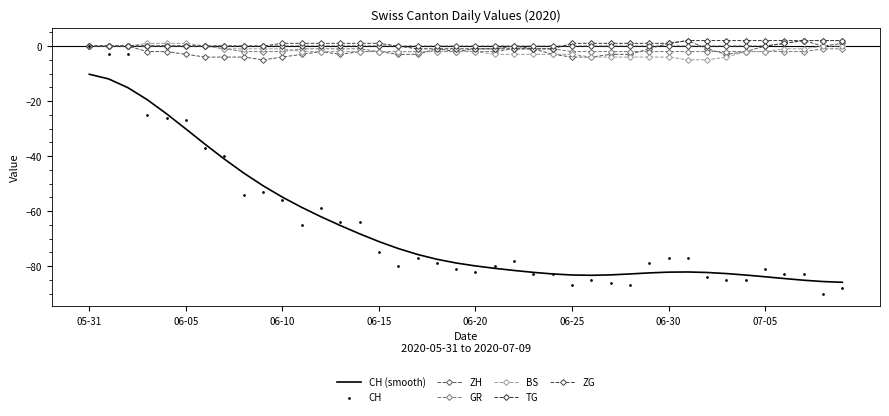

Which series has the largest total across all categories?

TG